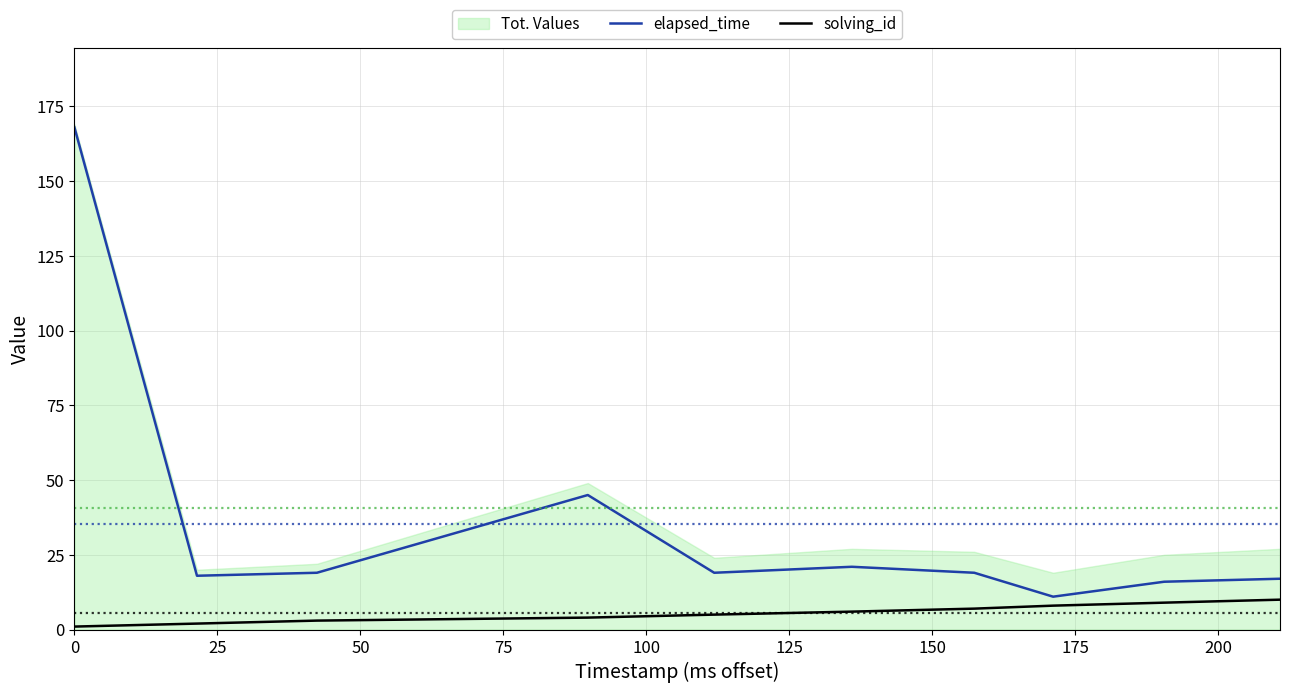

How many lines are shown in the chart?

2